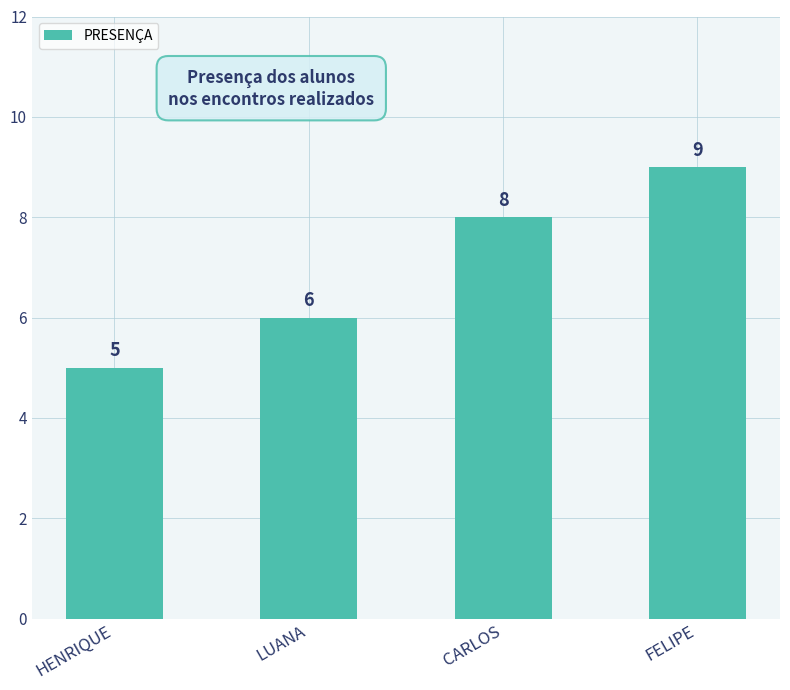

The value at CARLOS is 8. True or false?

True